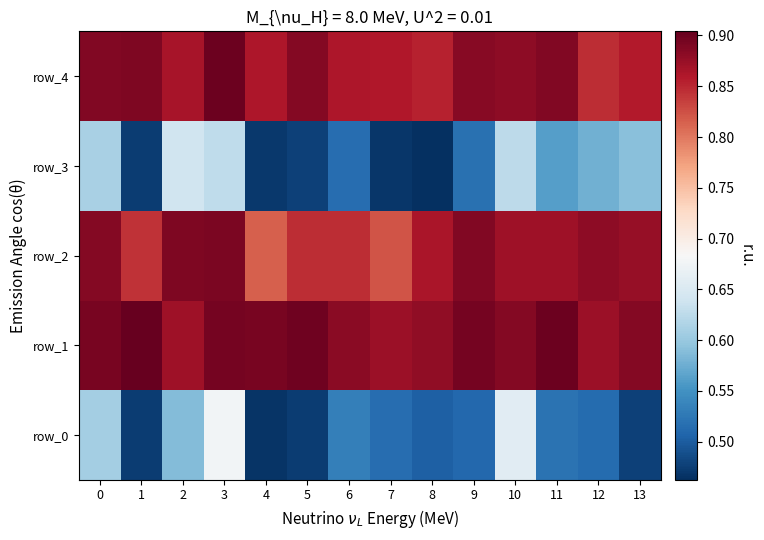

At which label does row_2 reach its minimum?

4